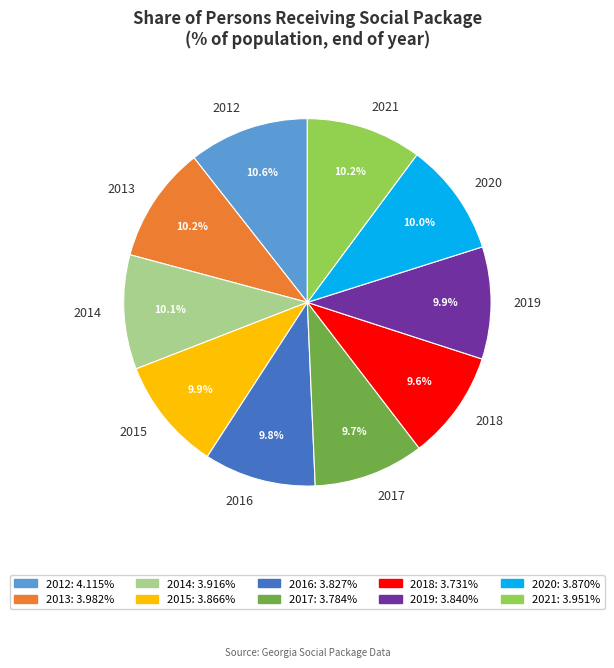

What percentage is the 2018 slice, to the nearest percent?

10%